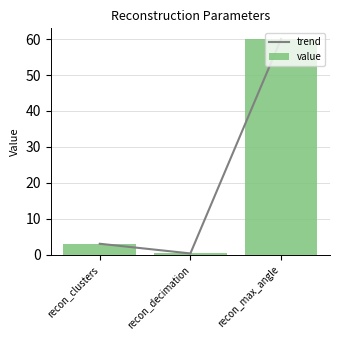

What is the sum of all value values?

63.3